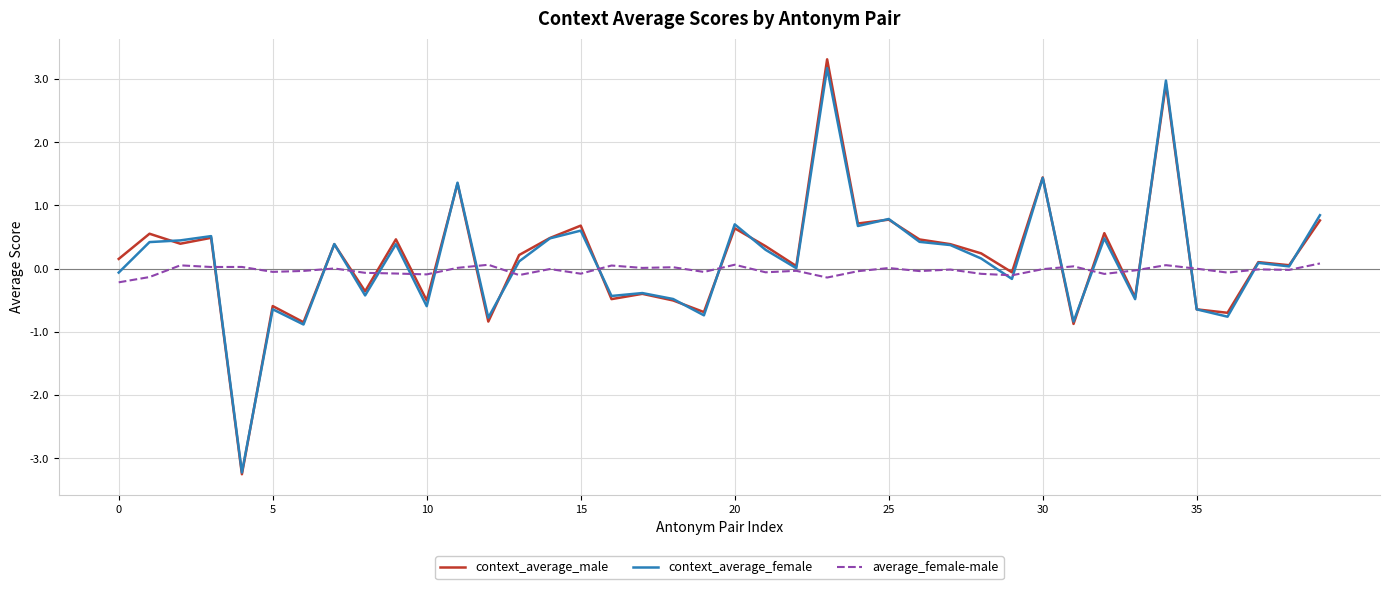

What is the maximum value shown in the chart?

3.3